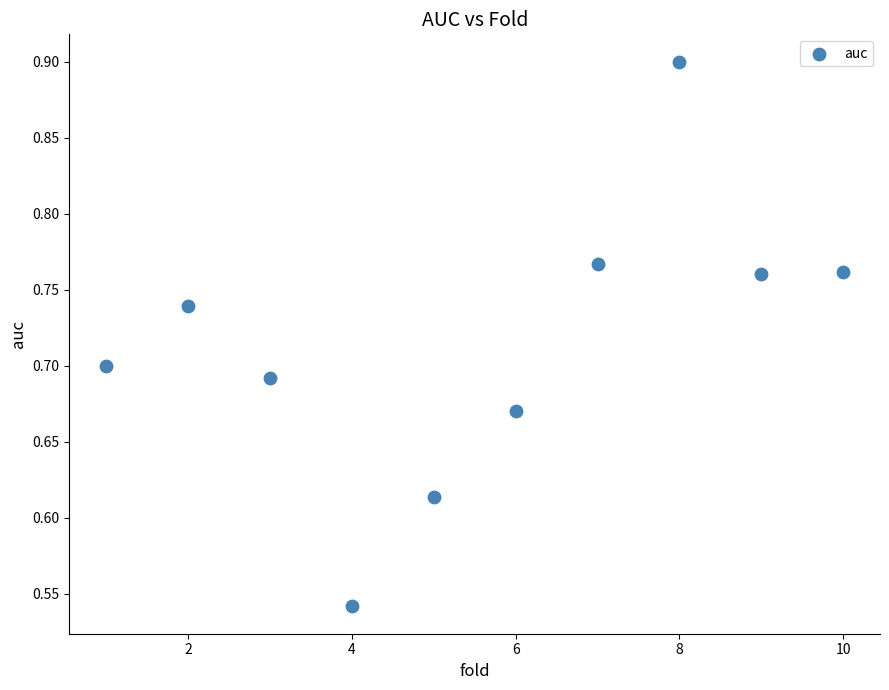

What is the range of X values (max minus min)?

9.0